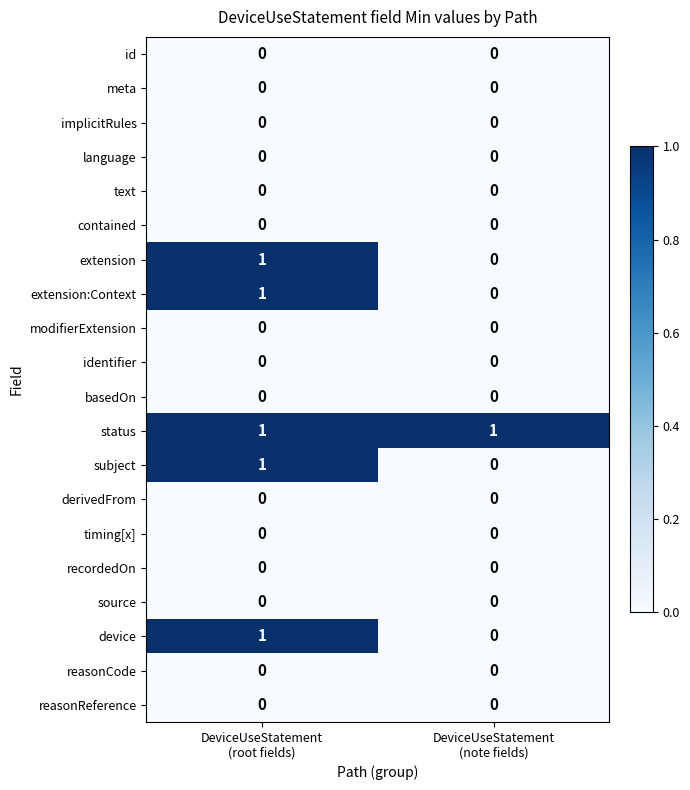

What is the spread (max minus min) of values at DeviceUseStatement
(root fields)?

1